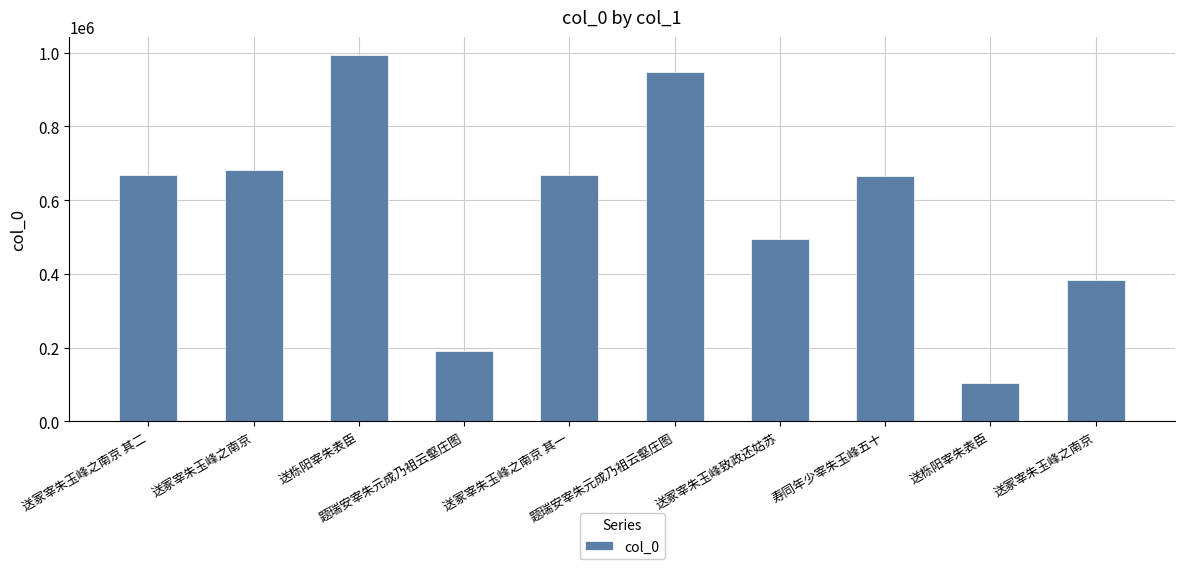

Which label corresponds to the smallest value in the chart?

送栎阳宰朱表臣